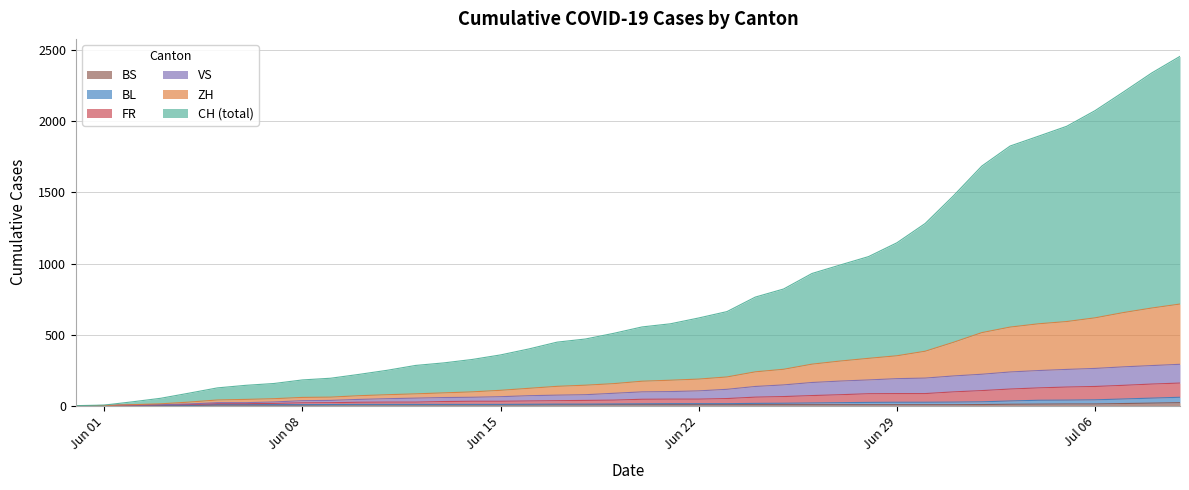

Does the chart display data point markers on the line(s)?

No